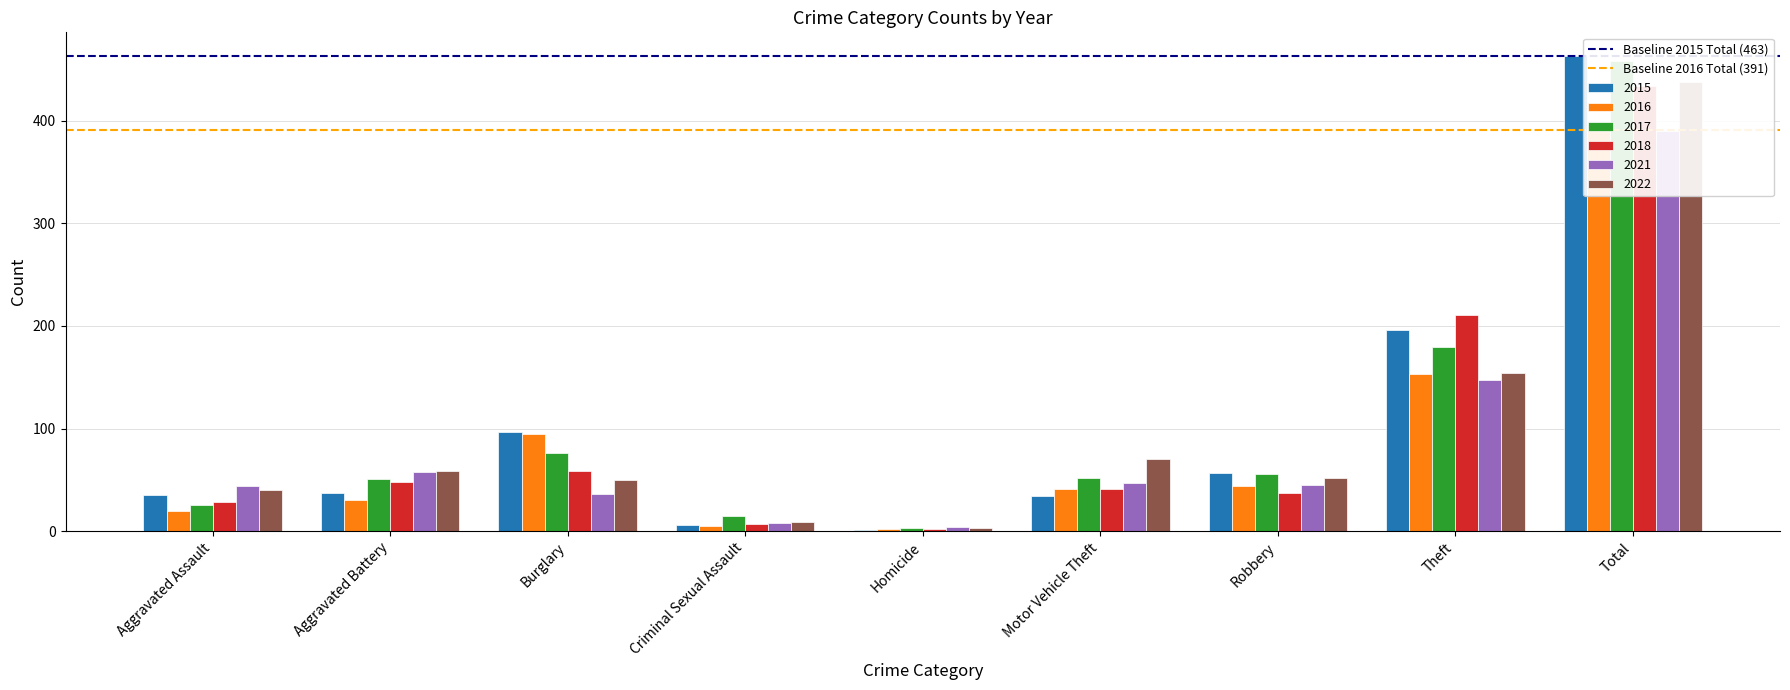

Where is Baseline 2016 Total (391) nearest to the value 391?

Aggravated Assault